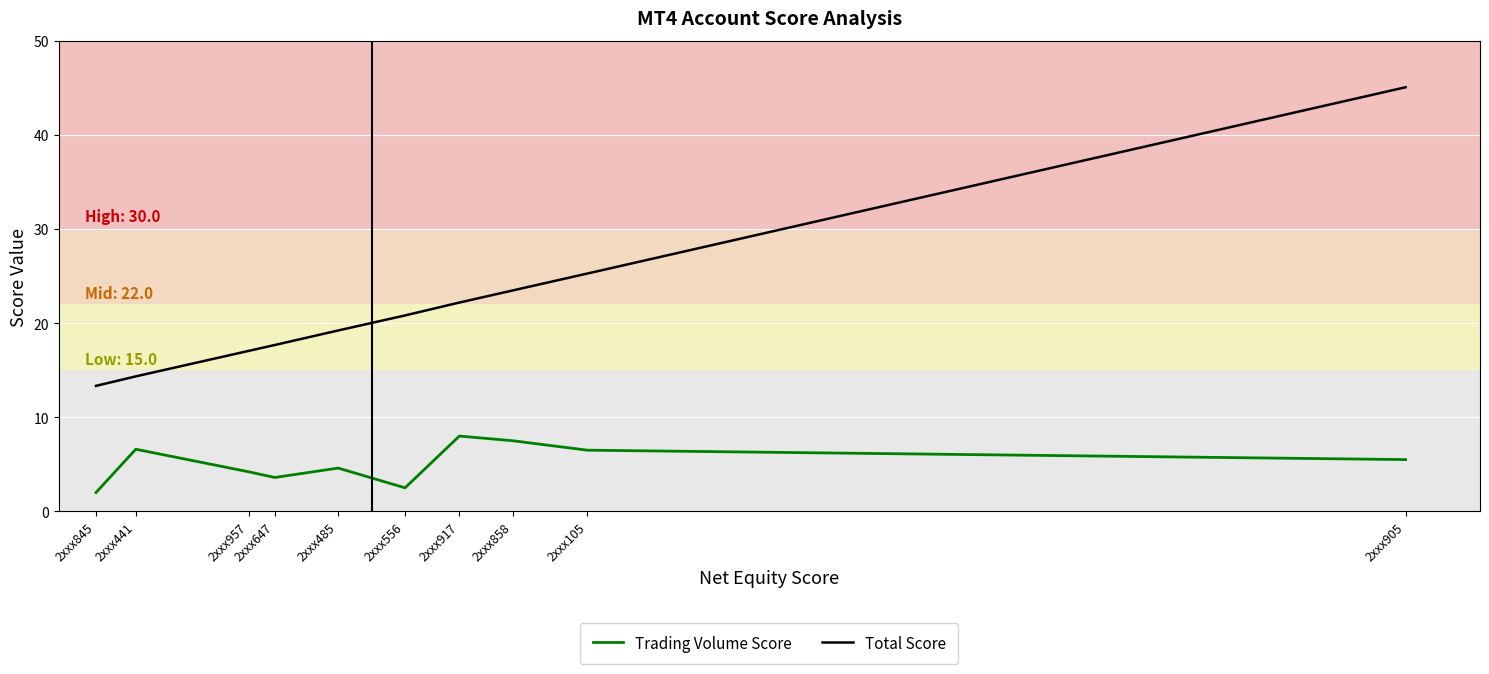

True or false: Total Score and Trading Volume Score cross at least once.

False